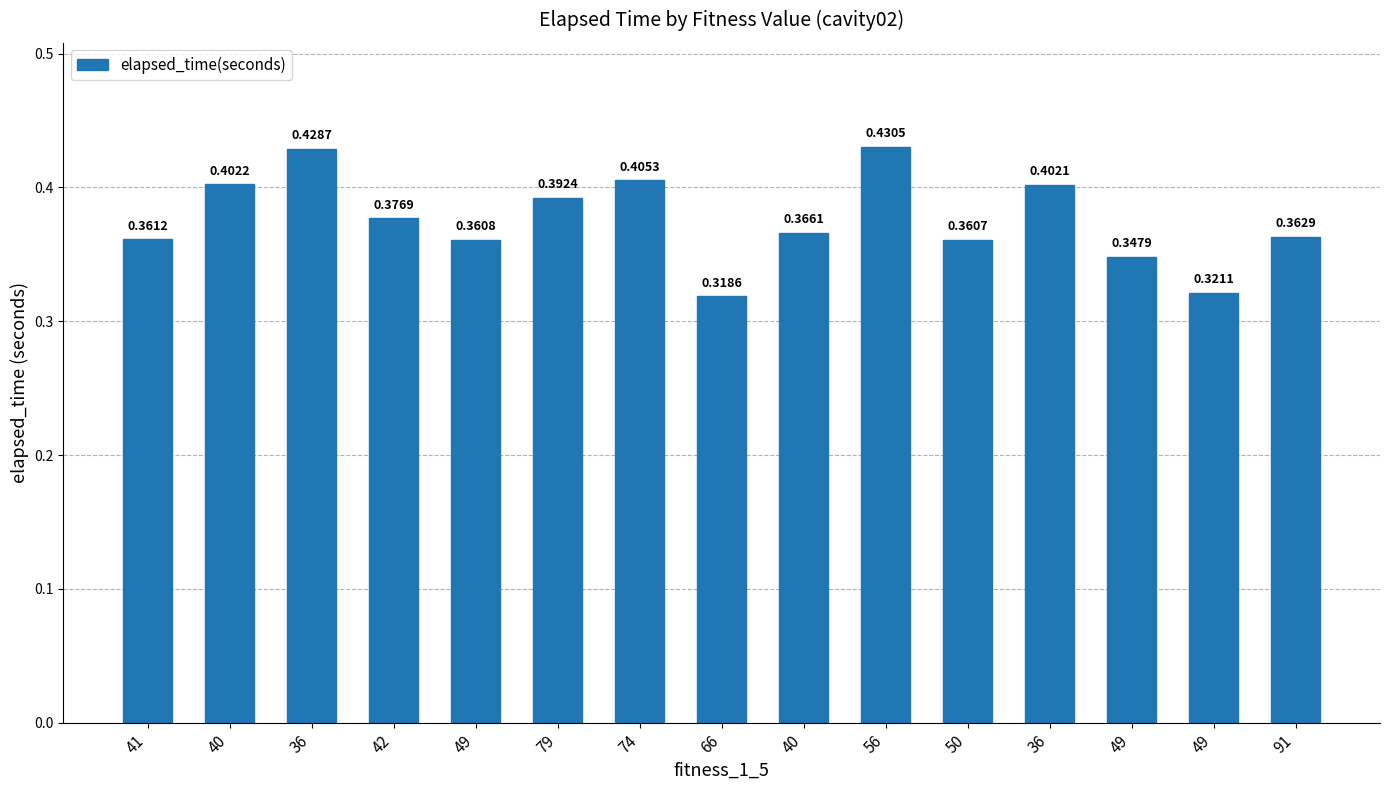

Rank the categories by value from highest to lowest.

56, 36, 74, 40, 36, 79, 42, 40, 91, 41, 49, 50, 49, 49, 66